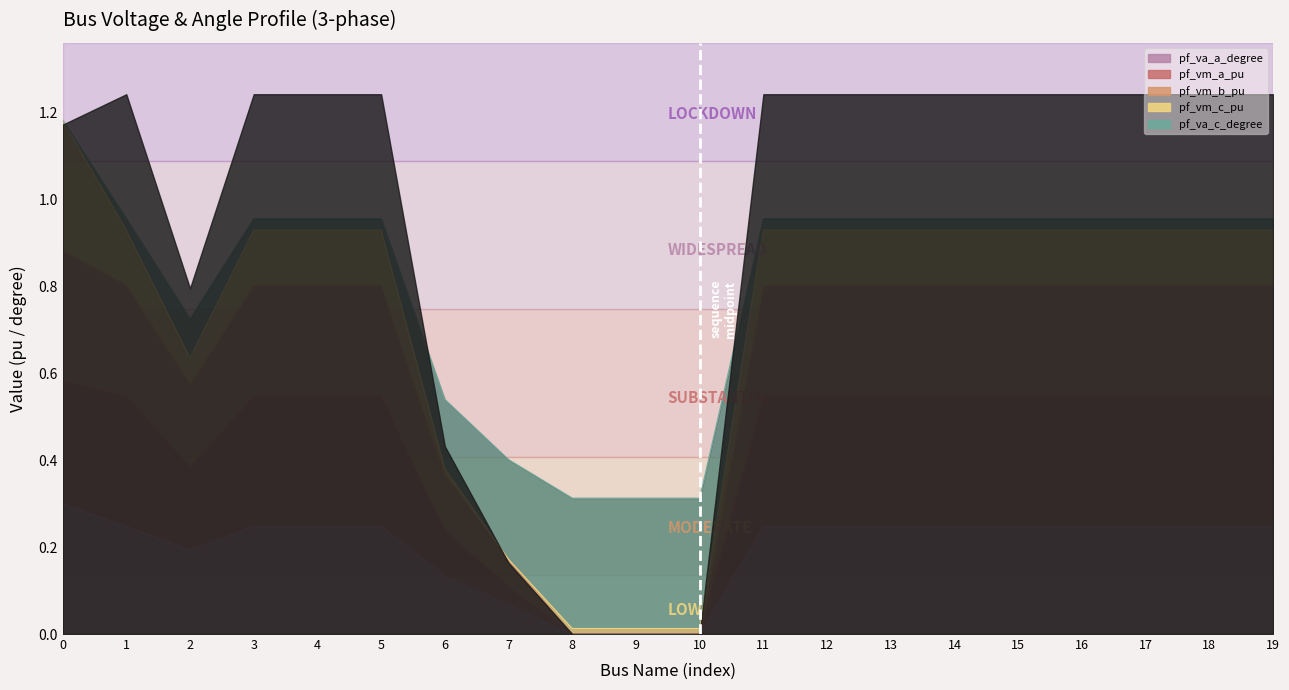

At which category does pf_va_c_degree reach its first local valley?

2